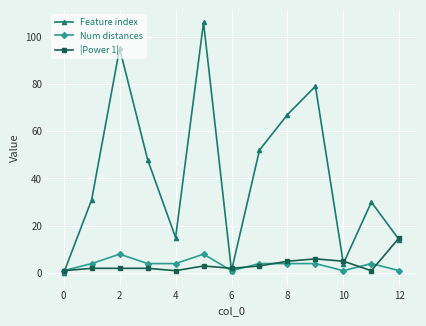

Which series has the largest total across all categories?

Feature index